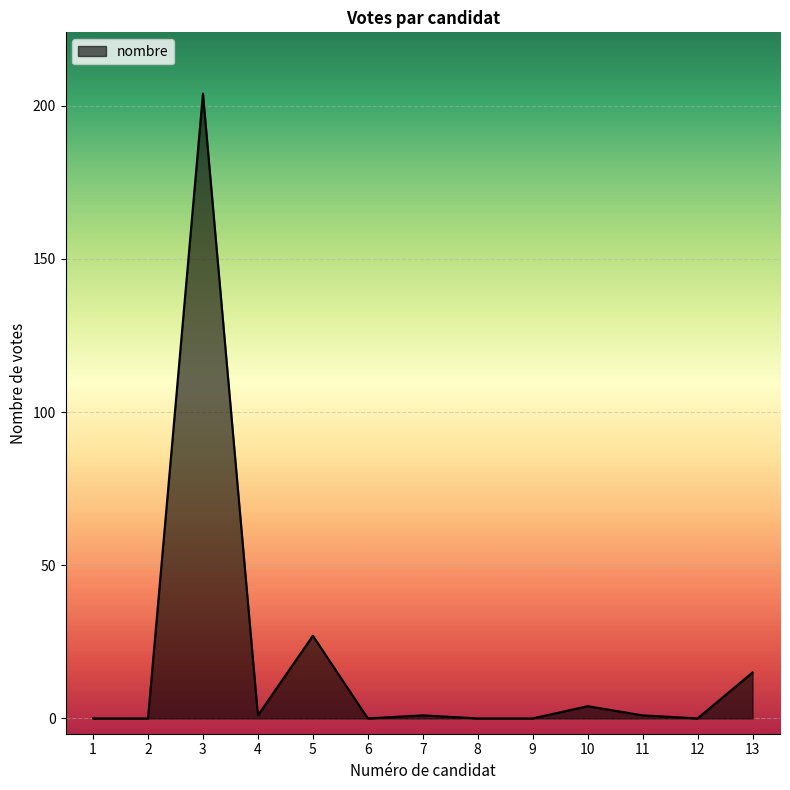

Is it true that the value at 7 is 1?

True